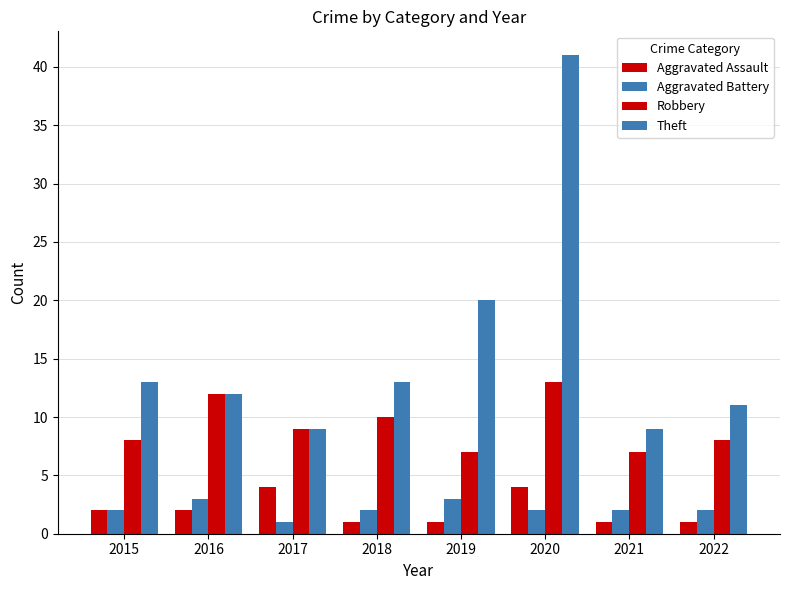

How many distinct data groups are displayed?

4